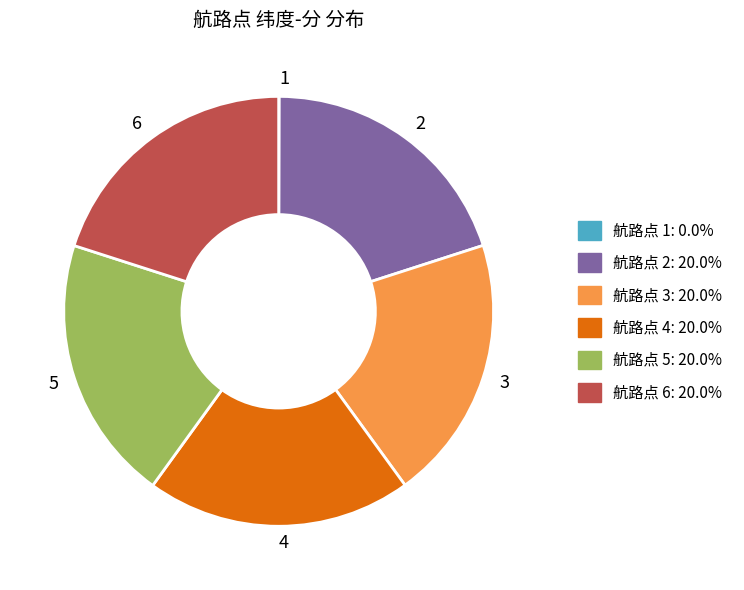

True or false: 6 accounts for 29% of the total.

False